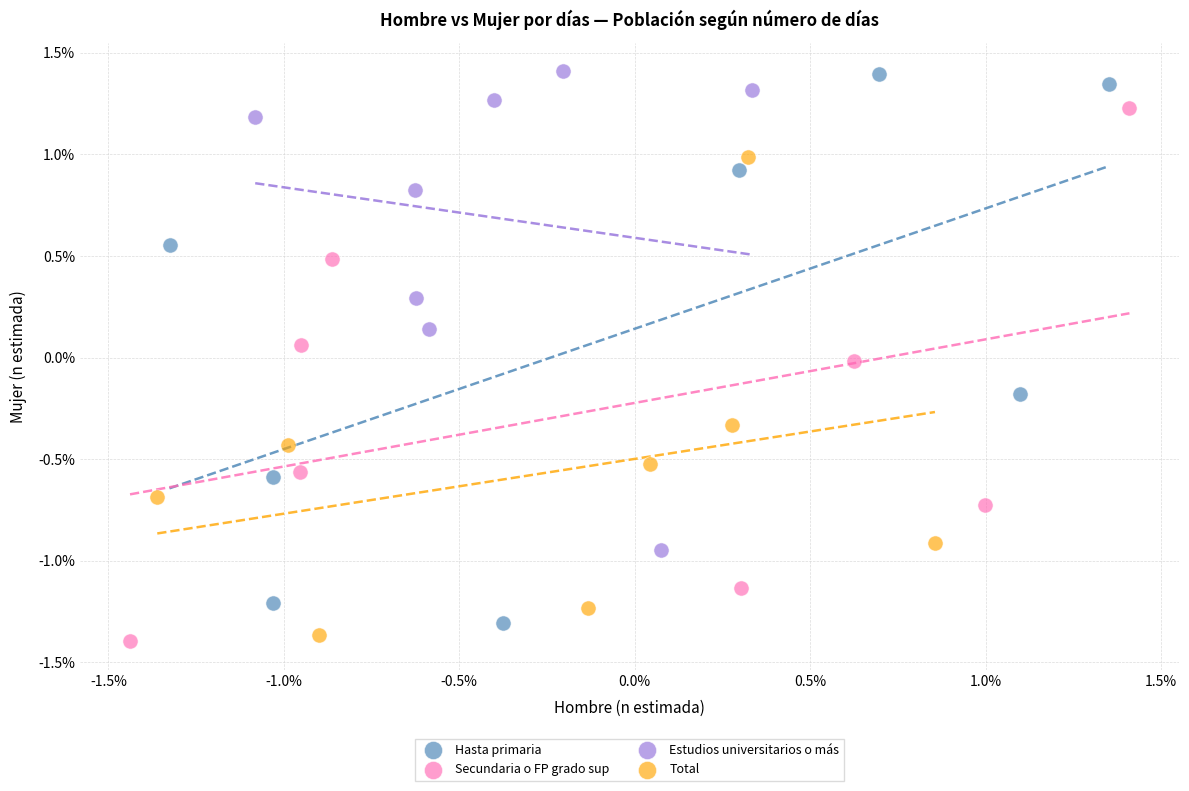

Which series has the widest spread of Y values?

Hasta primaria